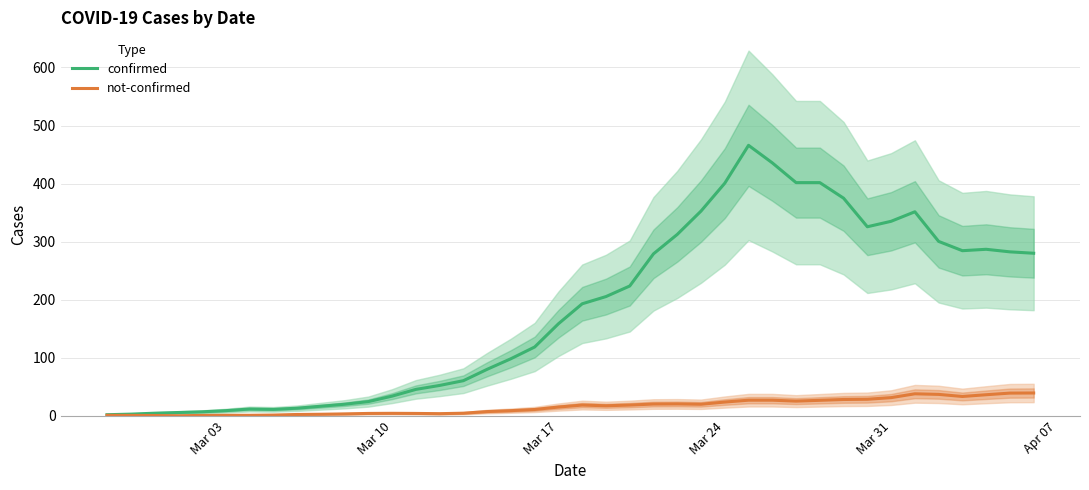

The value of not-confirmed at 32 is 38.9. True or false?

False